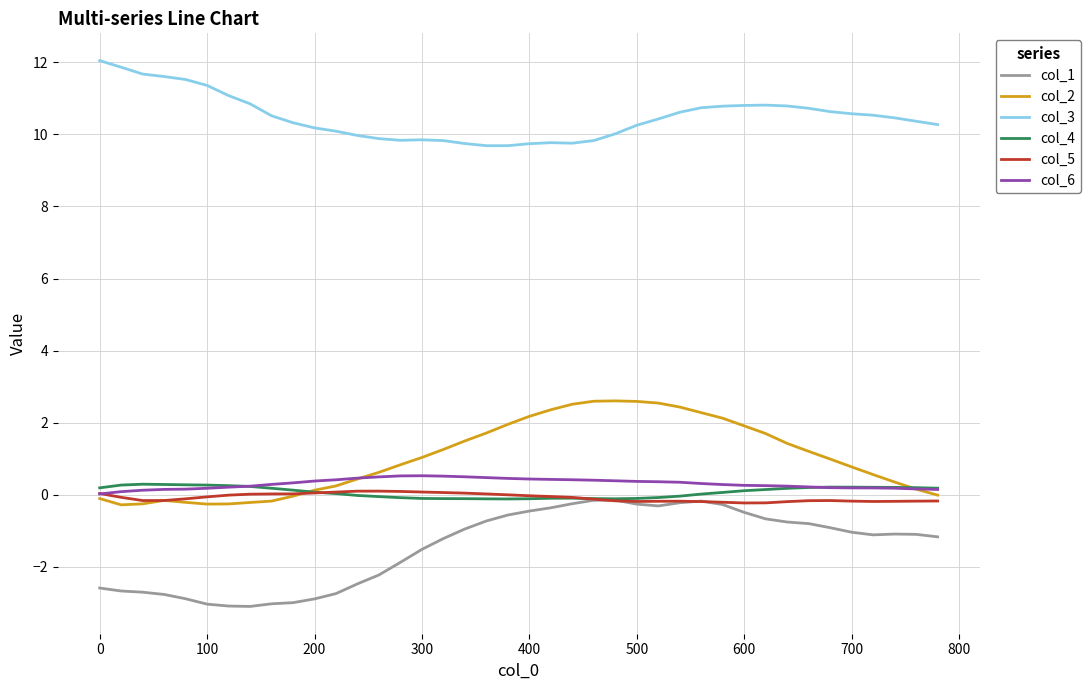

How many categories are shown in the chart?

40